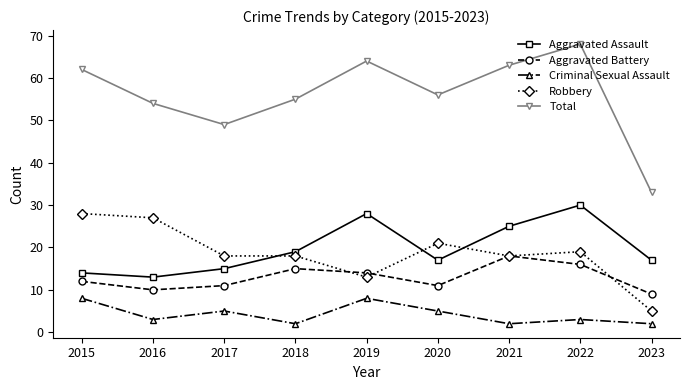

Rank the series at 2023 from lowest to highest value.

Criminal Sexual Assault, Robbery, Aggravated Battery, Aggravated Assault, Total